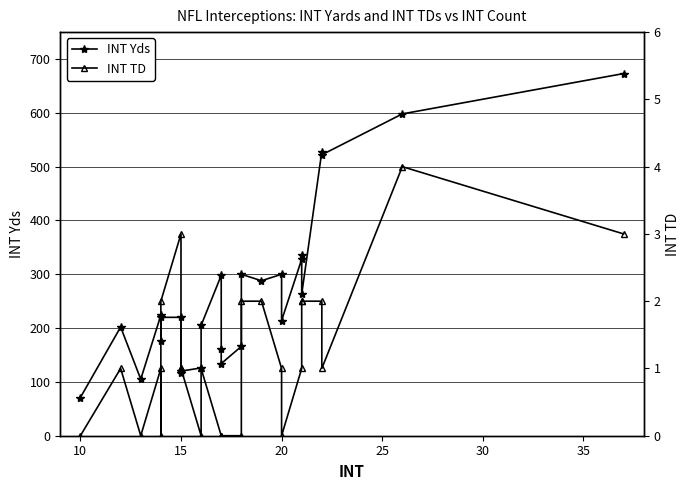

List the series in order of their peak value, lowest first.

INT TD, INT Yds